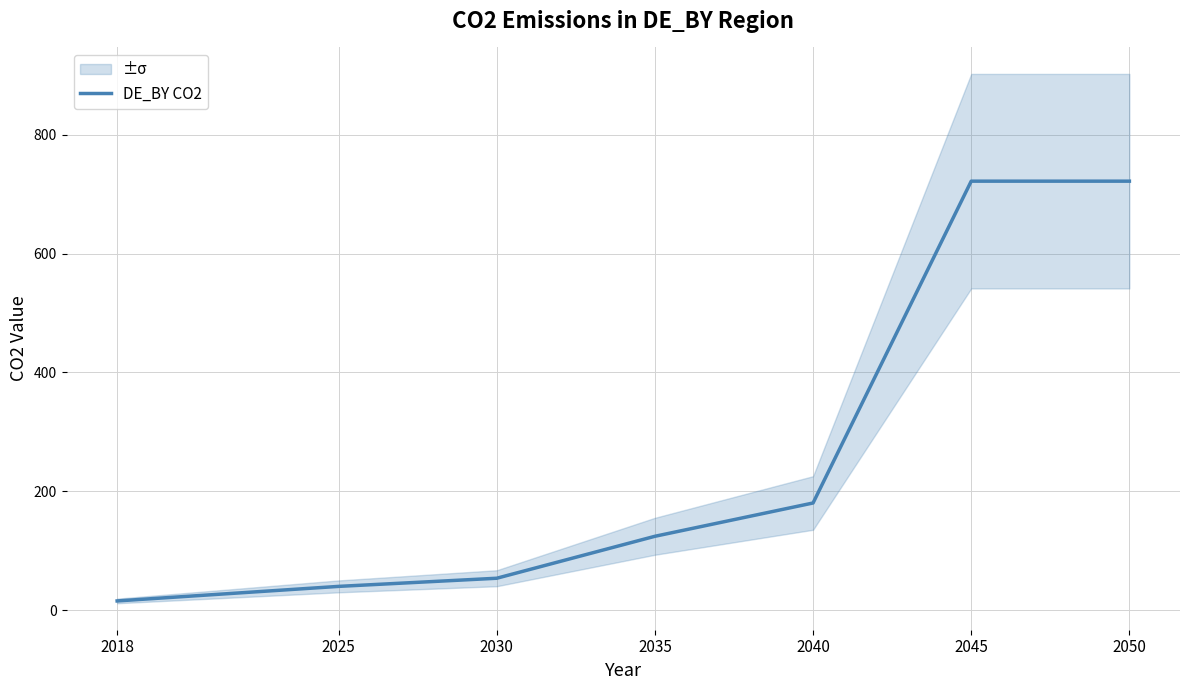

Rank the categories by value from lowest to highest.

2018, 2025, 2030, 2035, 2040, 2045, 2050